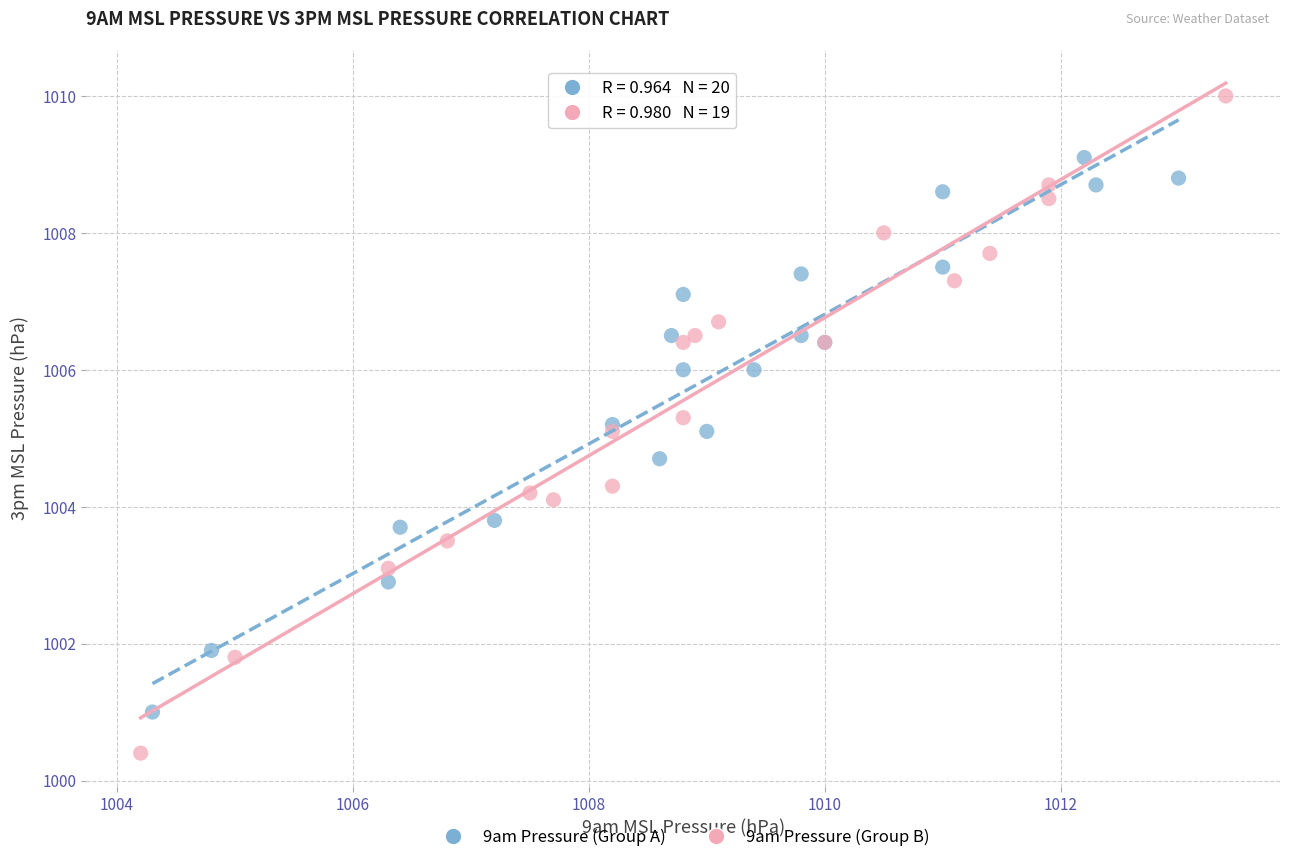

Which series reaches the minimum Y coordinate?

9am Pressure (Group B)